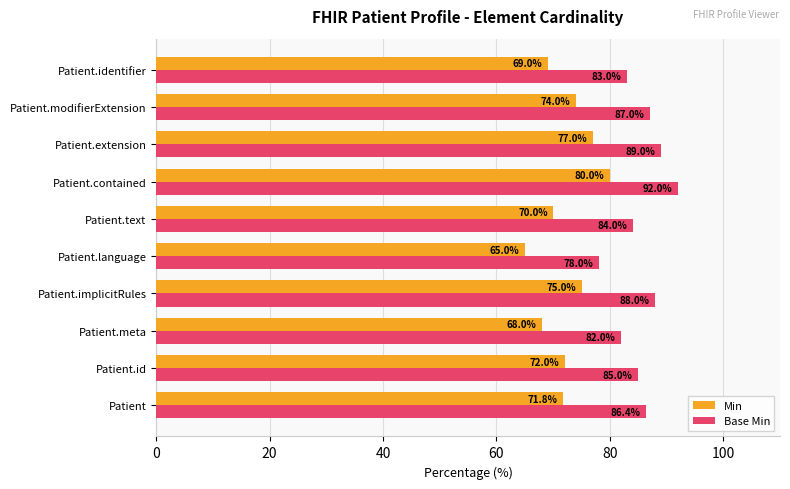

What is the sum of all Min values?

721.8